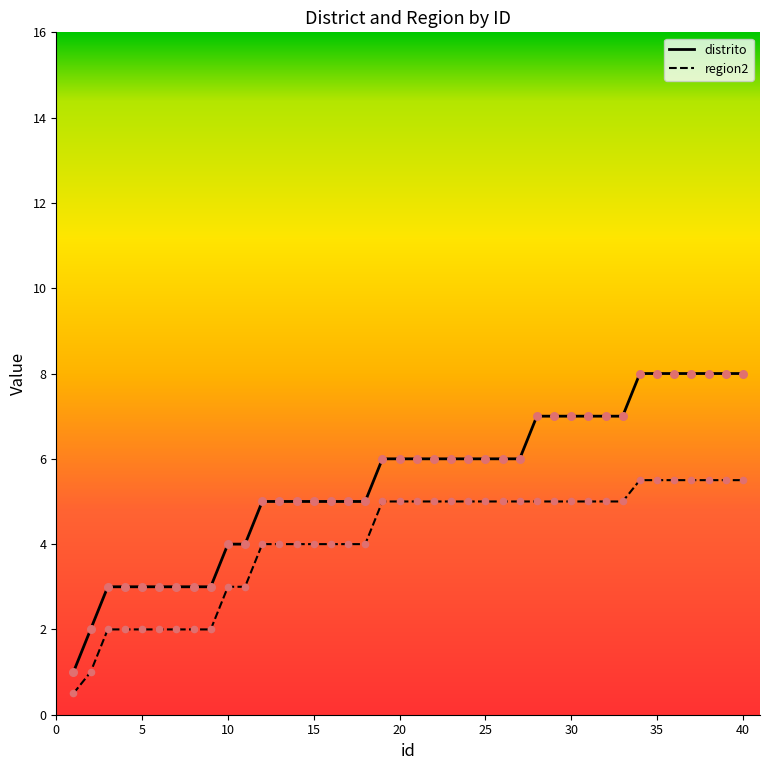

Which series has the largest total across all categories?

distrito